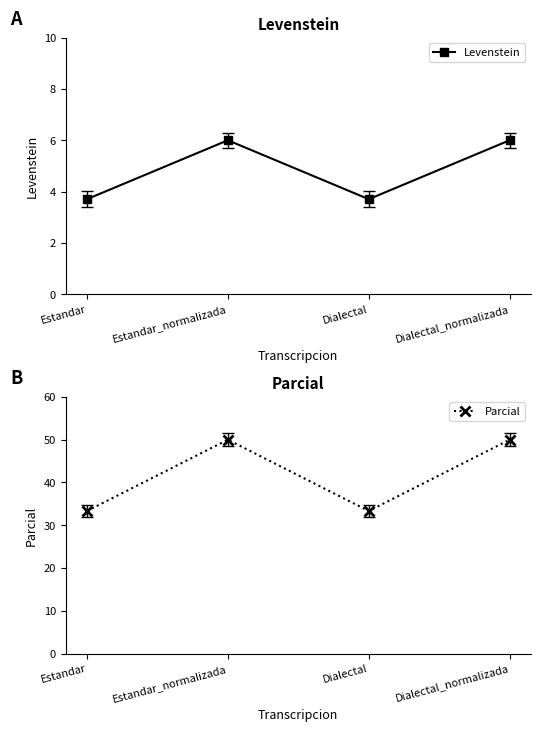

Is it true that Levenstein equals 1.7 at Dialectal_normalizada?

False